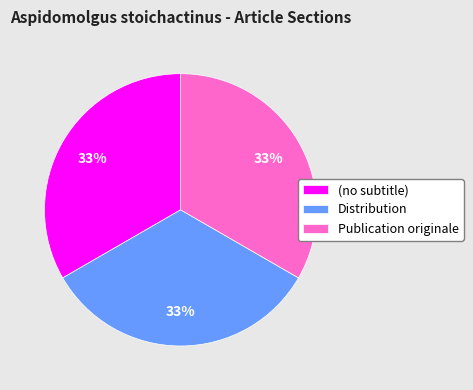

To the nearest percent, what is the combined percentage of (no subtitle) and Distribution?

67%